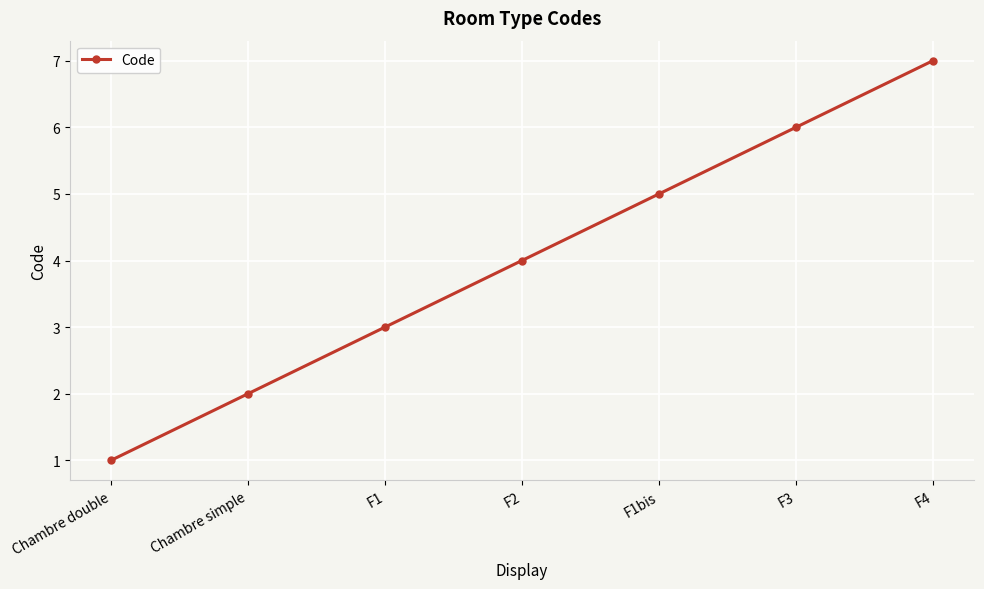

Which has a higher value, F3 or F1?

F3